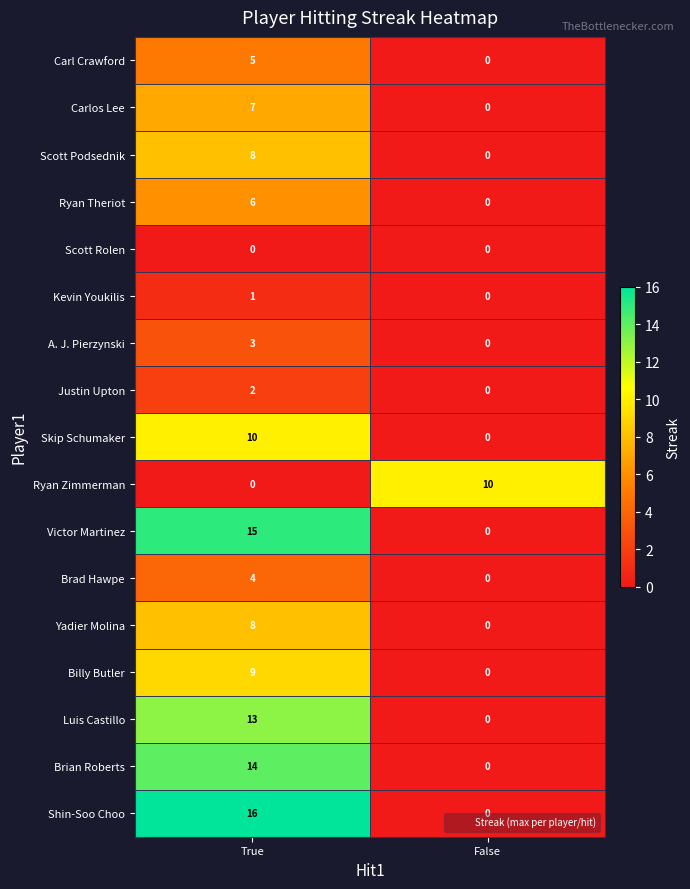

How many series are shown in this chart?

17